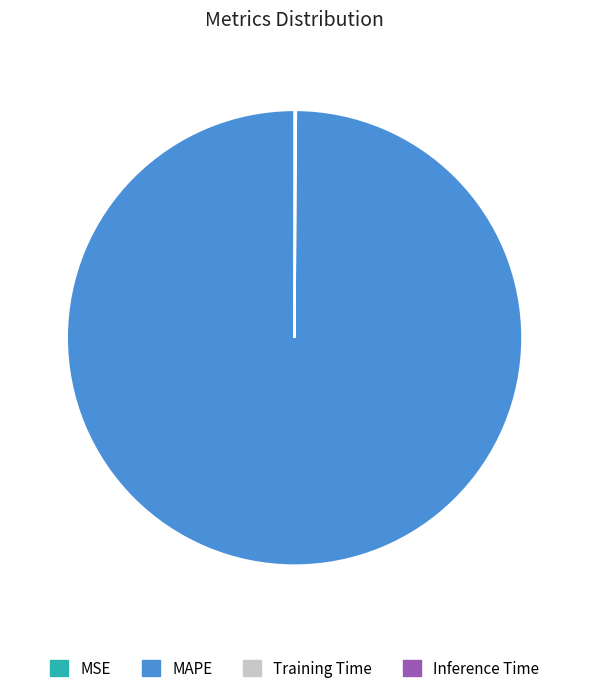

Which category has the biggest portion of the pie?

MAPE